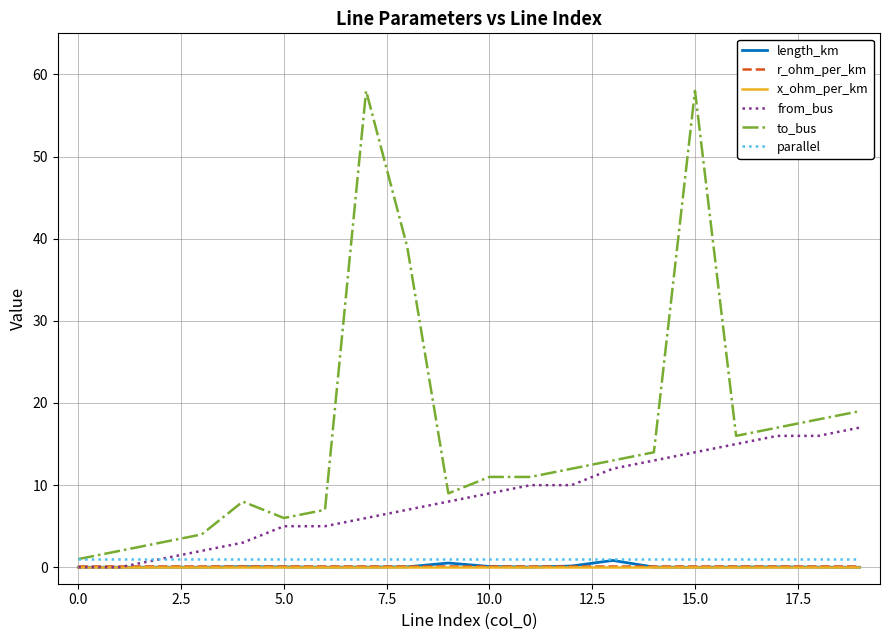

True or false: parallel and r_ohm_per_km intersect in this chart.

False